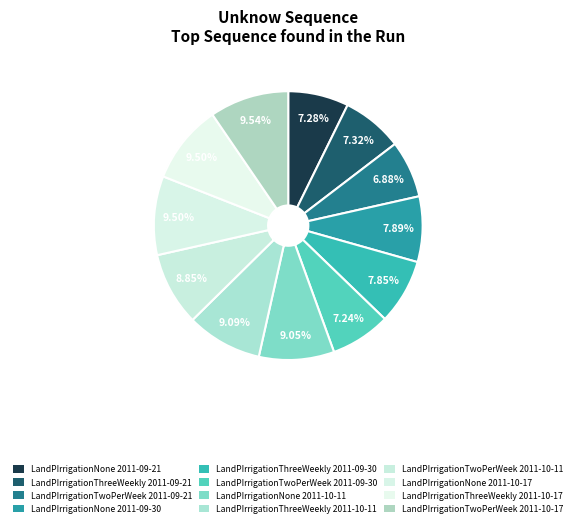

What is the largest slice in the pie chart?

LandPIrrigationTwoPerWeek 2011-10-17